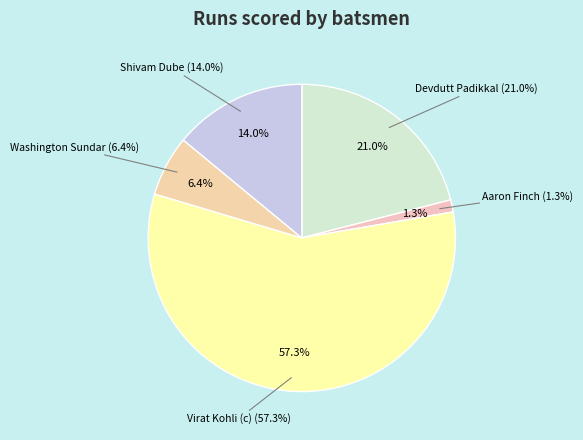

To the nearest percent, what is the difference between the Devdutt Padikkal and Aaron Finch slice percentages?

20%